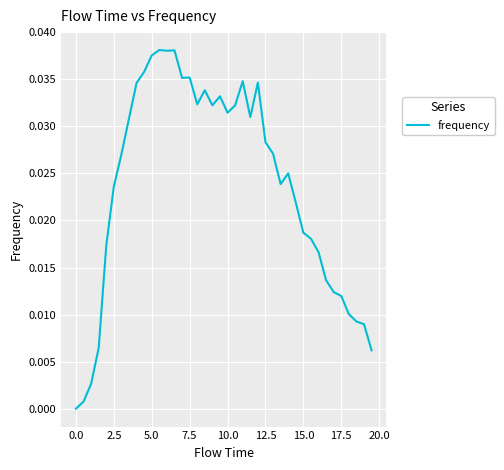

How many positive values are there?

39